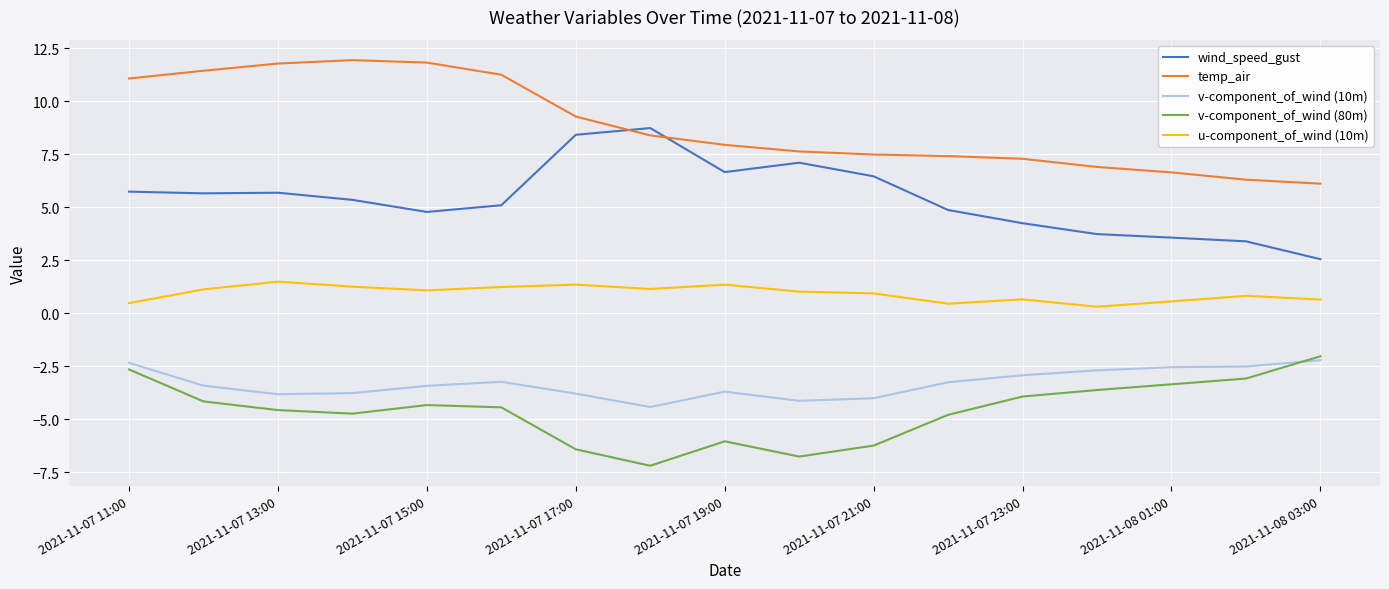

True or false: u-component_of_wind (10m) and v-component_of_wind (80m) cross at least once.

False